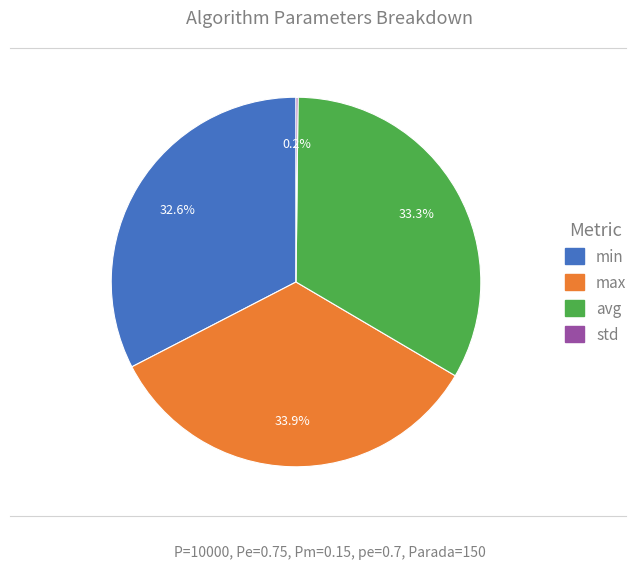

Does any single category account for the majority?

No